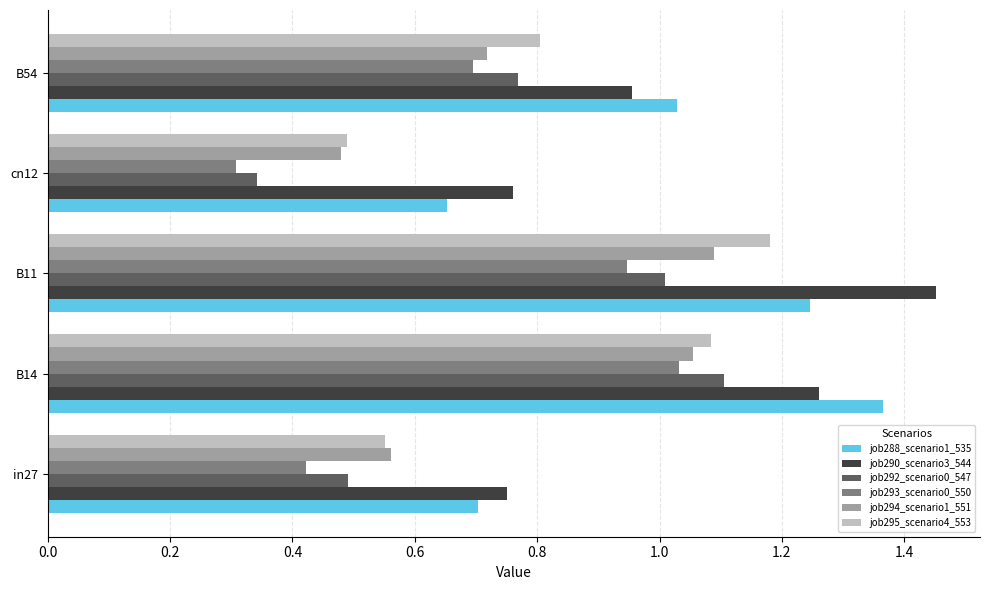

At how many categories does at least one series exceed 0?

5